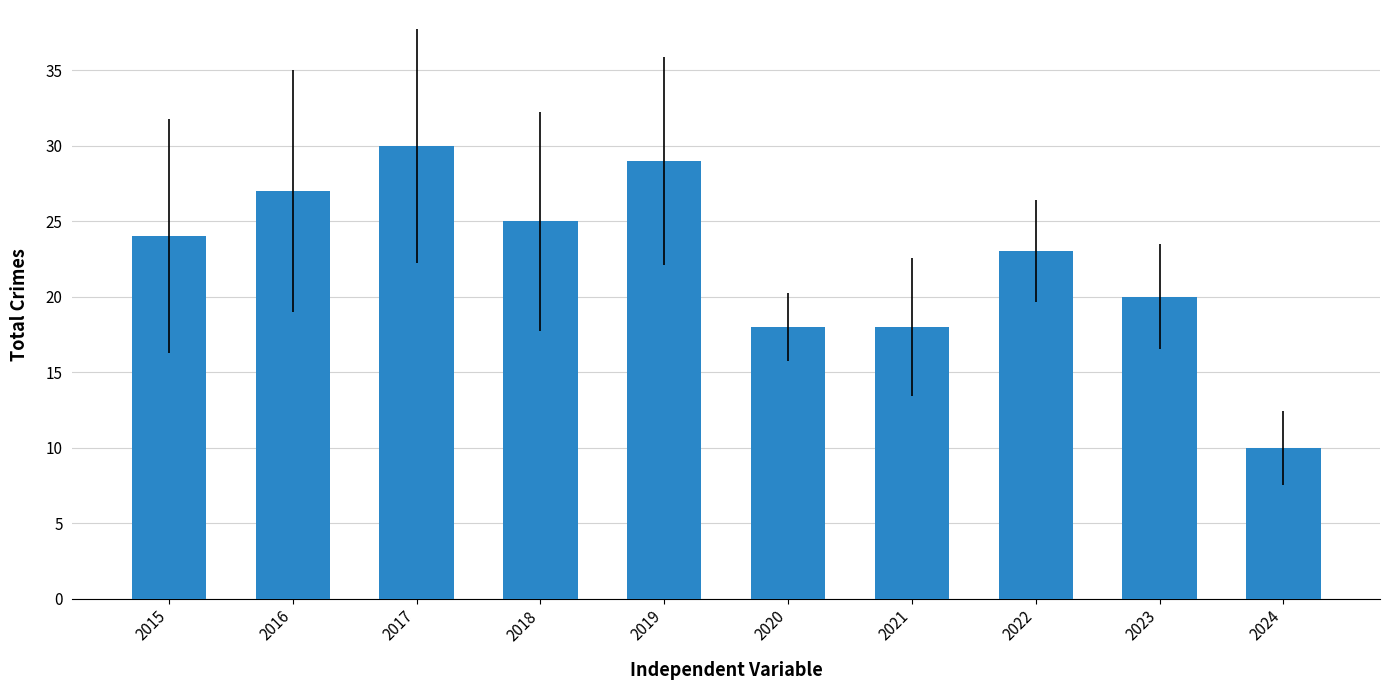

Which has a higher value, 2022 or 2018?

2018